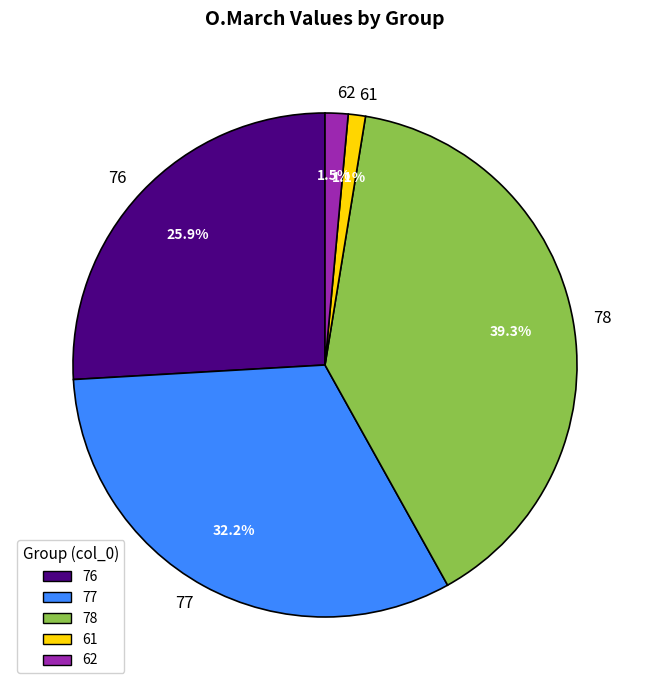

Approximately how many times larger is the value at 77 compared to 78?

0.8